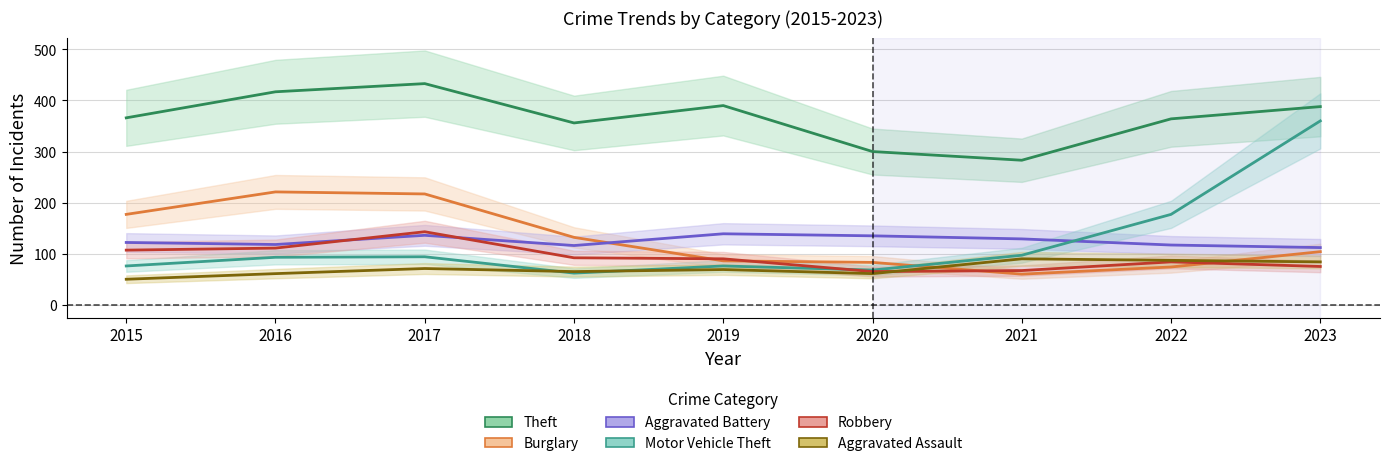

How many data points does each series have?

9